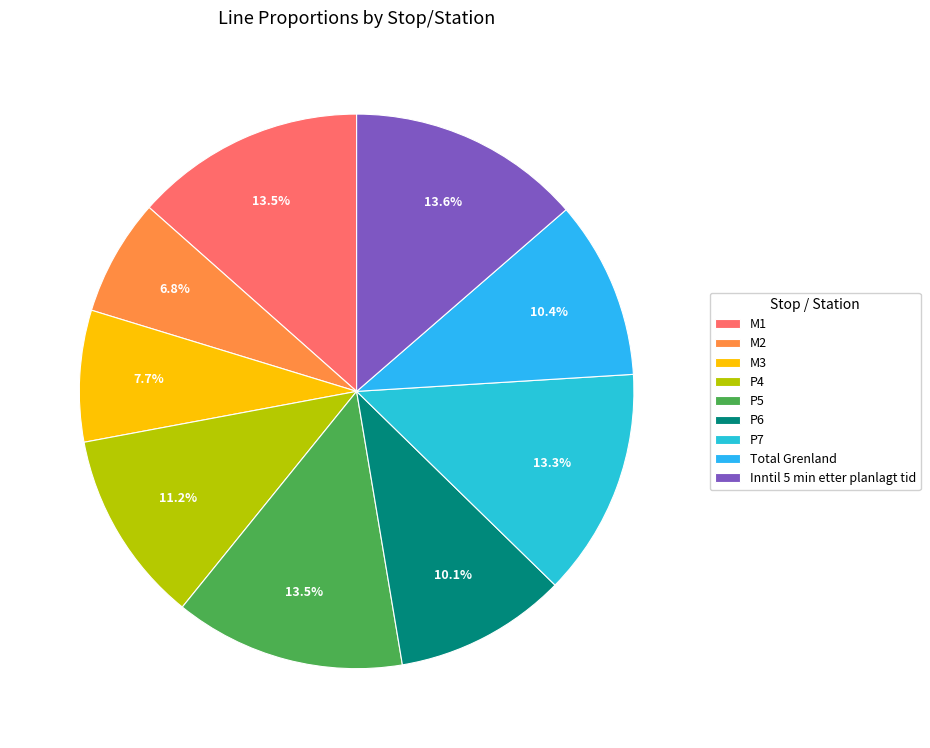

Which slice is the smallest?

M2